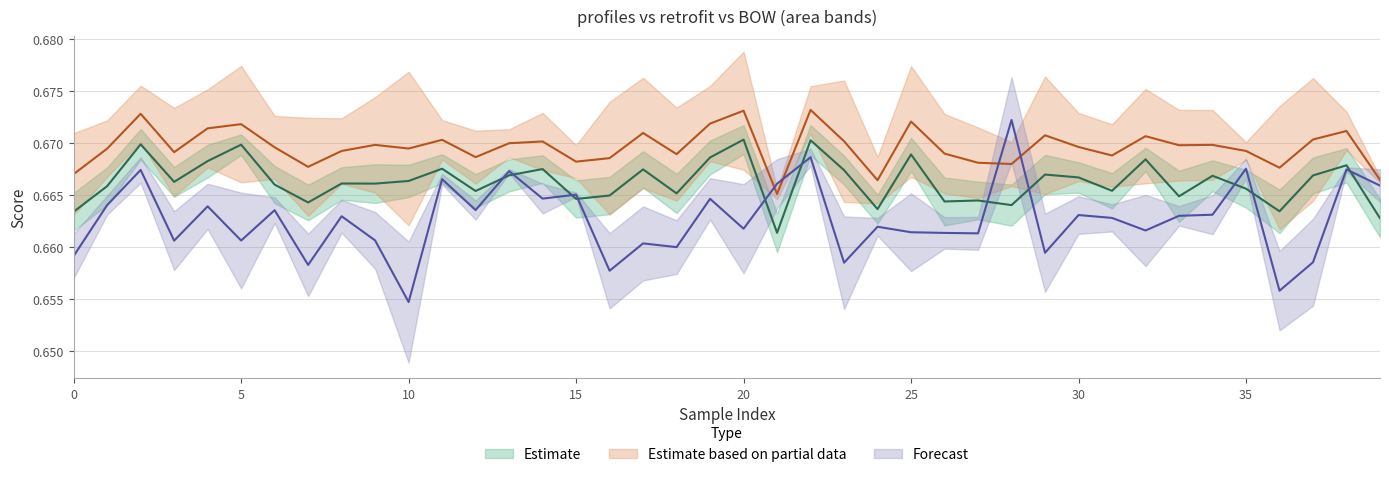

Is it true that BOW equals 0.7 at 13?

True